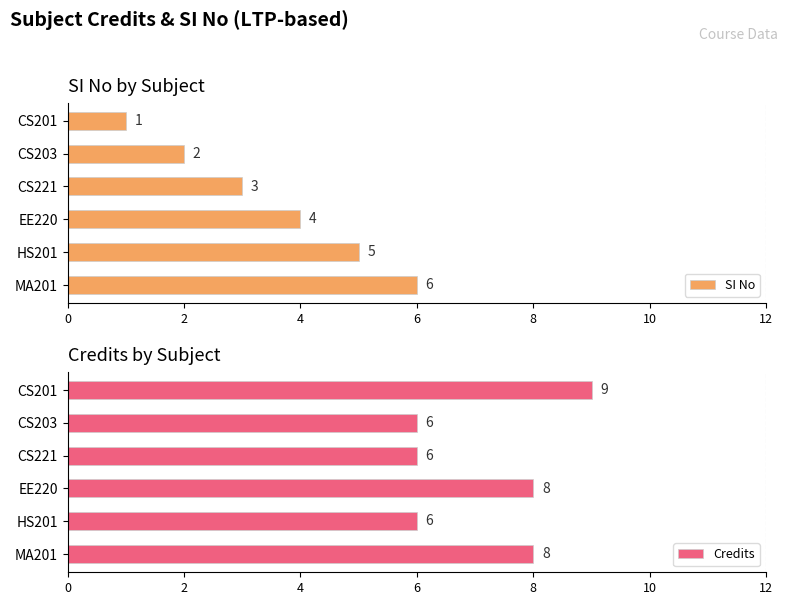

Reading left to right, transcribe all the data shown in this chart.

SI No: 1	2	3	4	5	6
Credits: 9	6	6	8	6	8